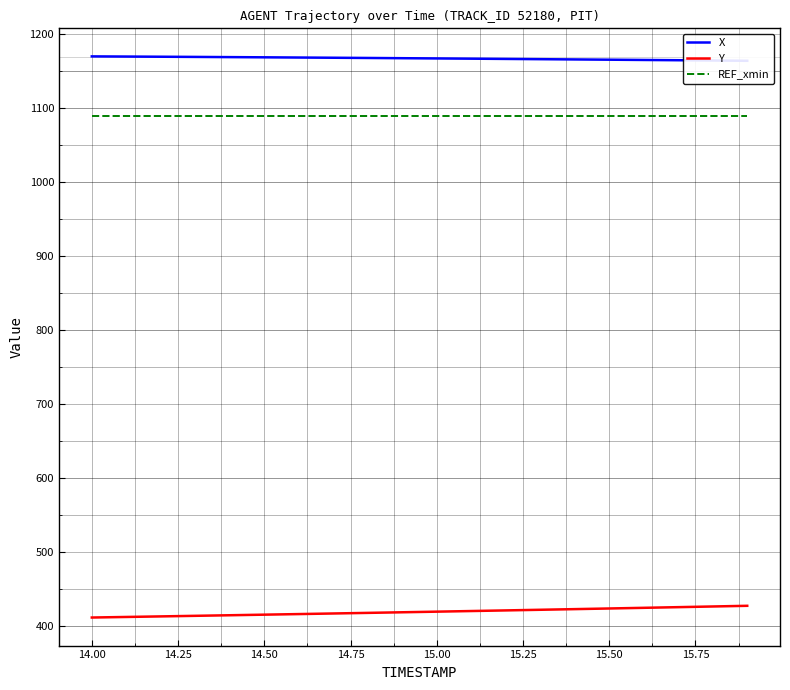

What is the minimum value for Y?

411.8